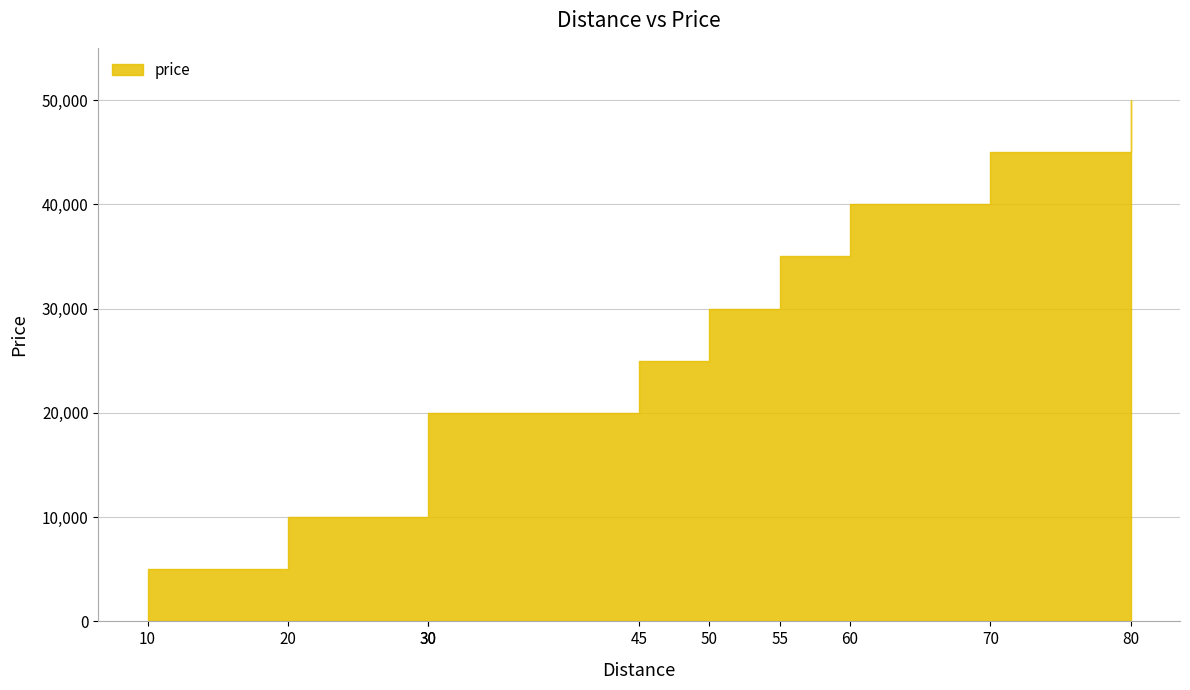

Reading left to right, list all the values displayed in this chart.

10=5000	20=10000	30=15000	30=20000	45=25000	50=30000	55=35000	60=40000	70=45000	80=50000